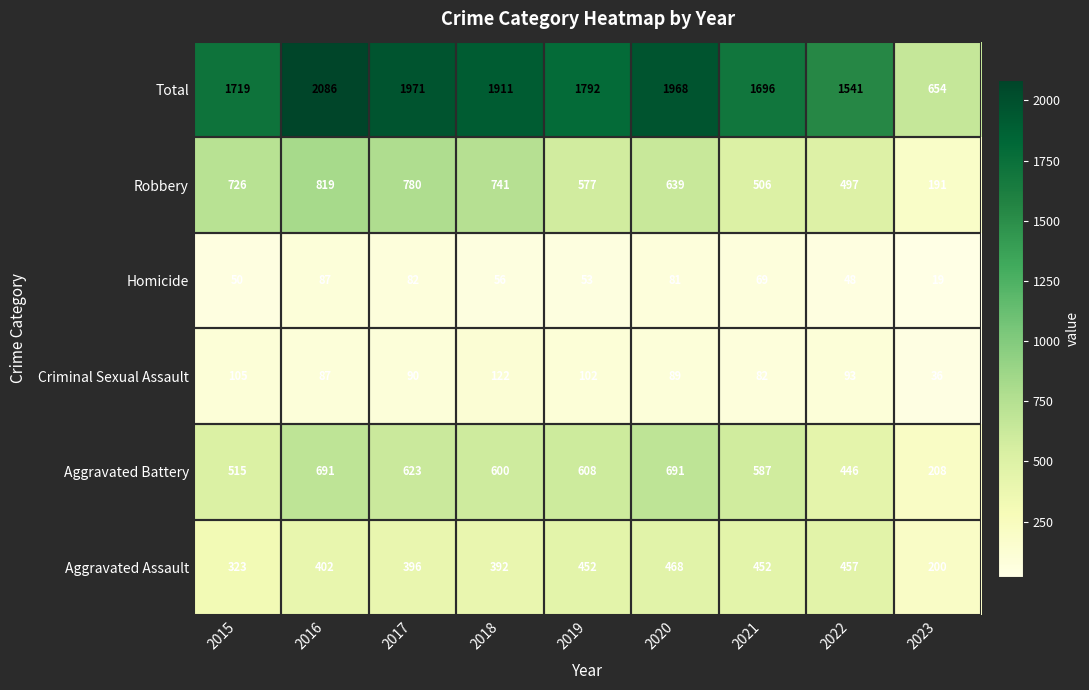

Rank the series by their maximum value, from lowest to highest.

Homicide, Criminal Sexual Assault, Aggravated Assault, Aggravated Battery, Robbery, Total